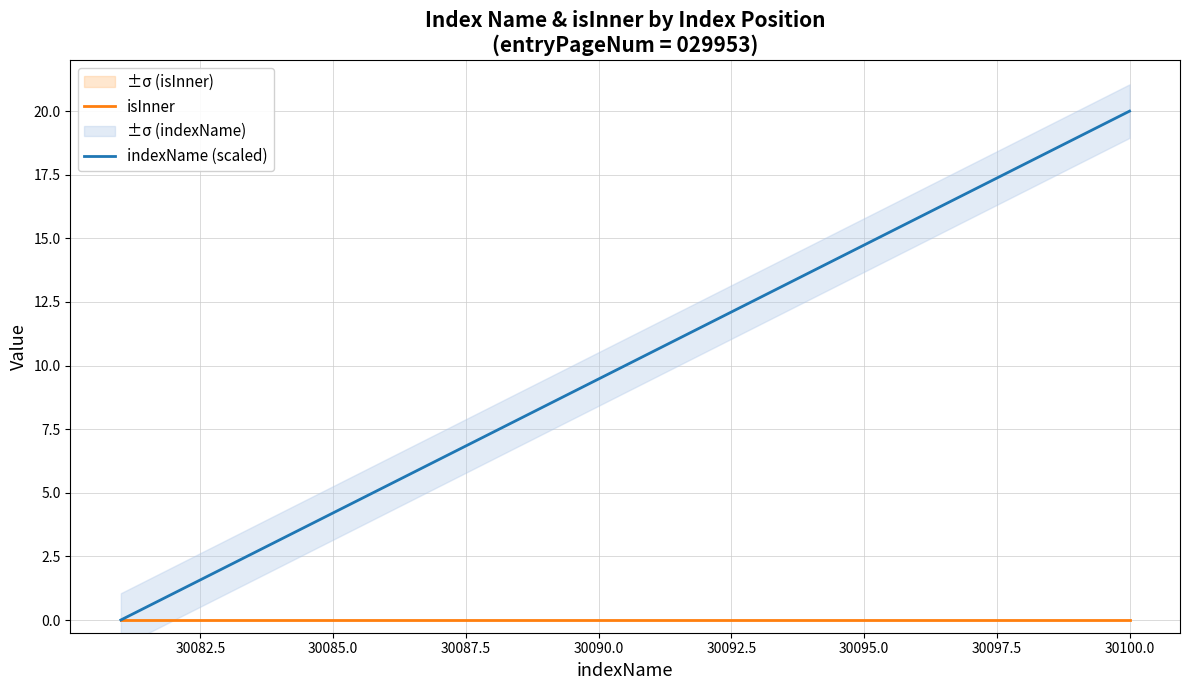

Does the chart display data point markers on the line(s)?

No